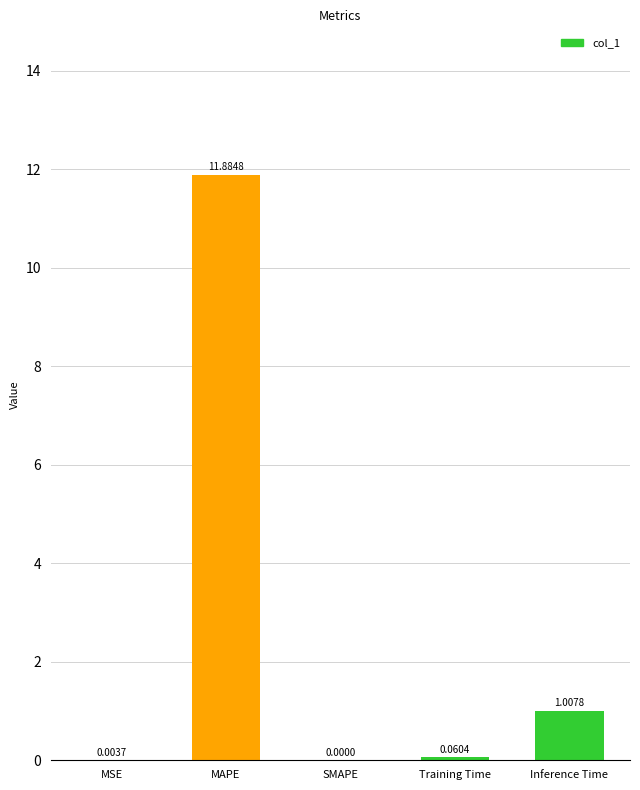

What is the sum of all values?

13.0